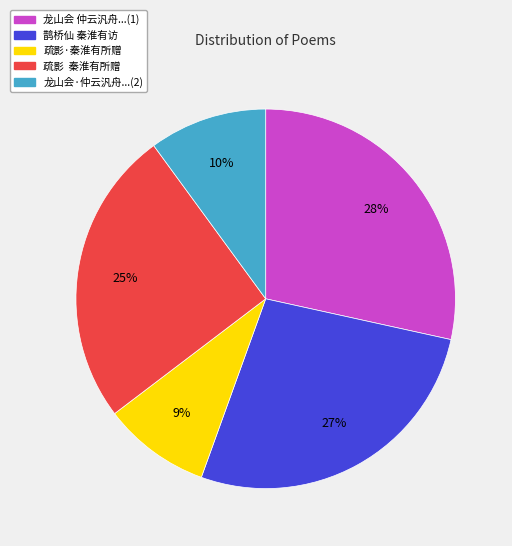

The 鹊桥仙 秦淮有访 slice represents 27% of the pie. True or false?

True